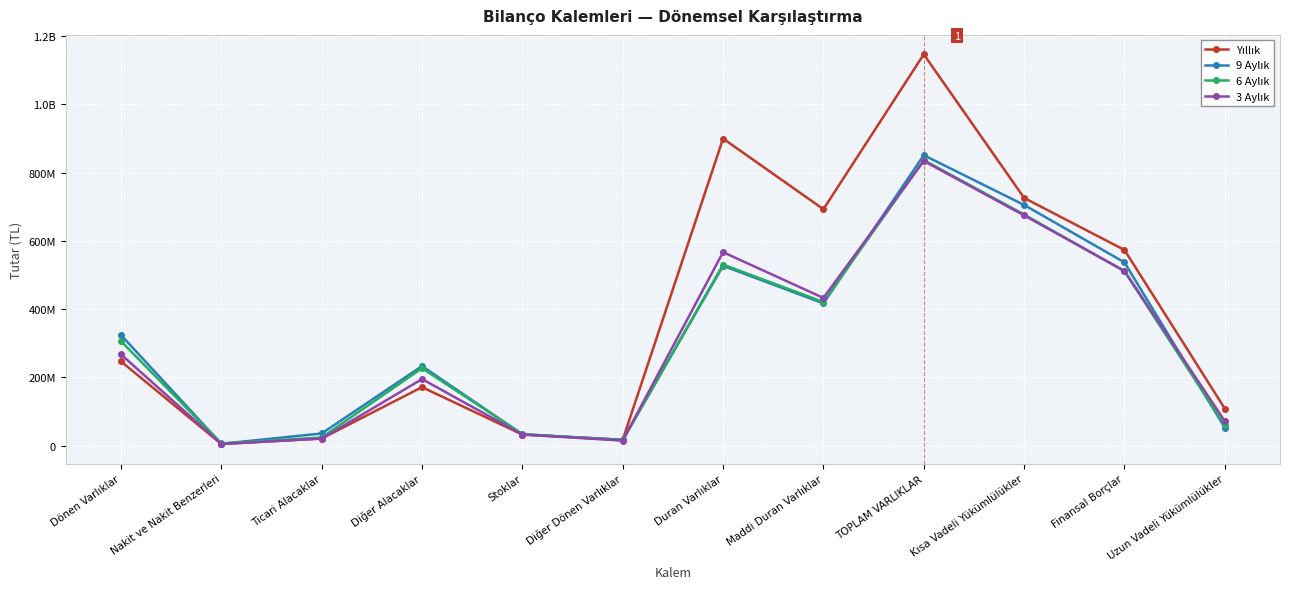

Reading left to right, extract all data points from this chart.

Yıllık: 246787483	4919064	20862301	171337384	32476197	17192394	899623940	692749746	1146411423	725743639	573296168	108481409
9 Aylık: 324109922	5379351	35622684	232987489	33056826	17063429	526854360	416676233	850964282	705135991	536943336	52324260
6 Aylık: 306082752	6415954	23693003	226783611	33795780	15394261	530460780	420814516	836543532	677161762	510868224	59036346
3 Aylık: 267251916	4638913	20520118	194971057	32407643	14714042	566793080	432745918	834044996	674645961	511839905	71604688